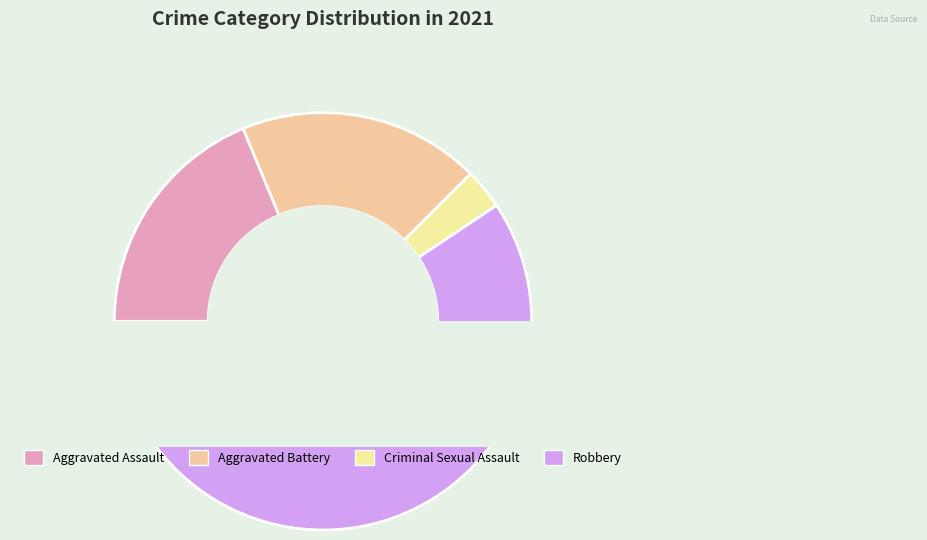

How many slices are in this pie chart?

4